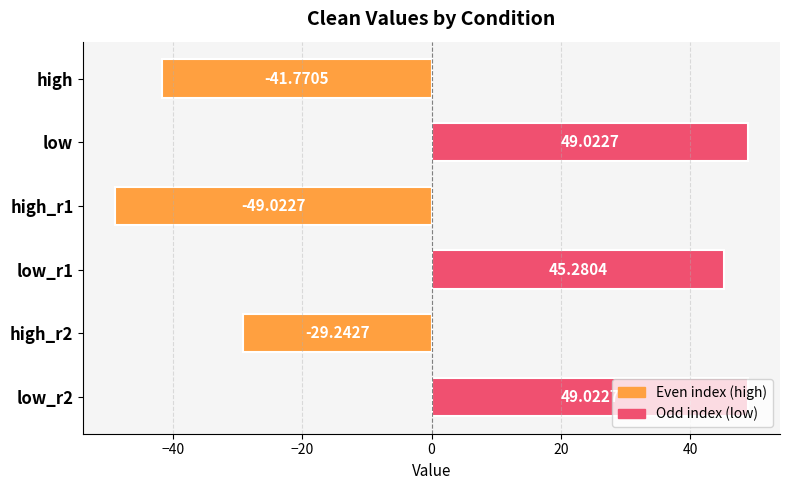

What is the change in value from low to high_r2?

-78.3